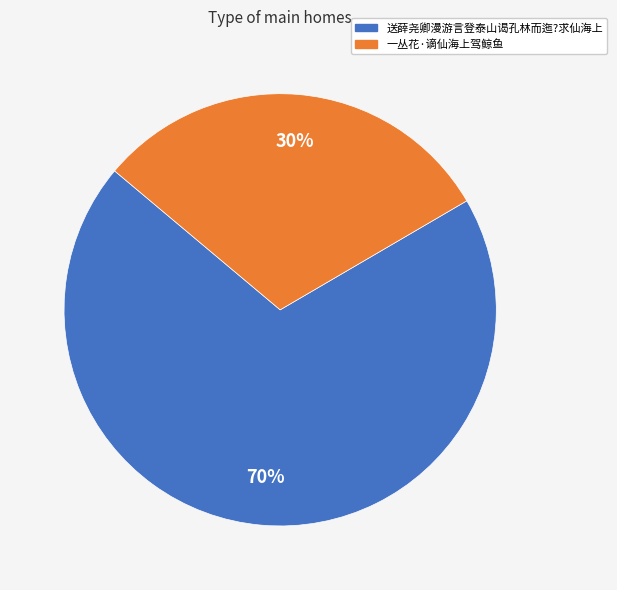

To the nearest percent, what is the combined percentage of 送薛尧卿漫游言登泰山谒孔林而迤?求仙海上 and 一丛花·谪仙海上驾鲸鱼?

100%